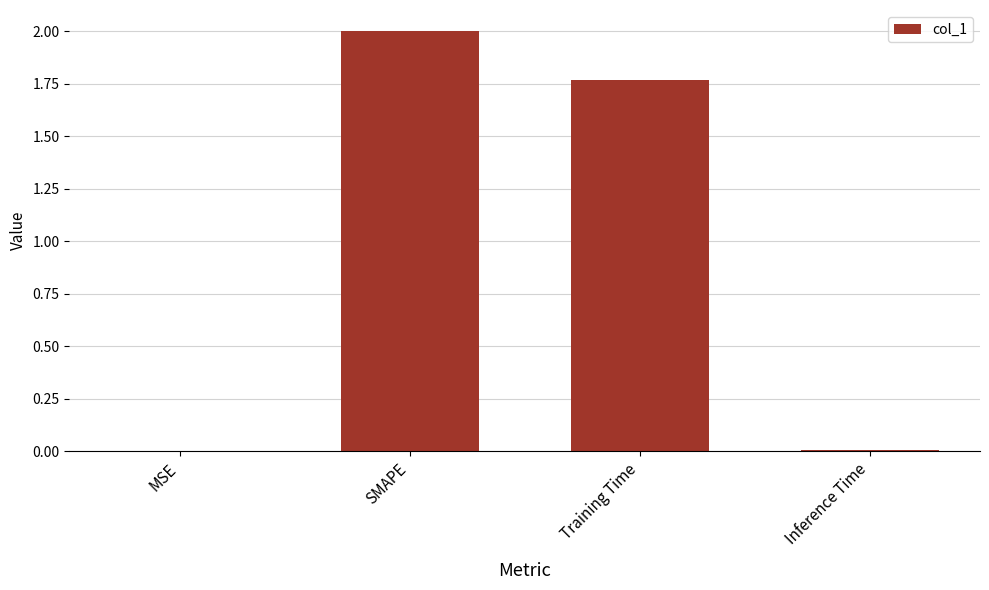

What is the sum of all values?

3.8